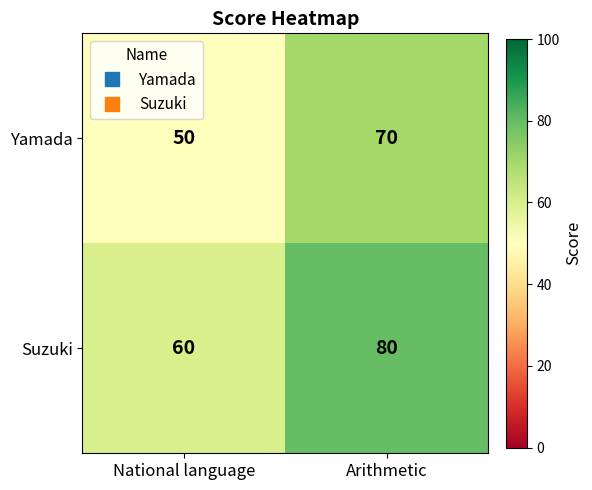

What is the minimum value for Yamada?

50